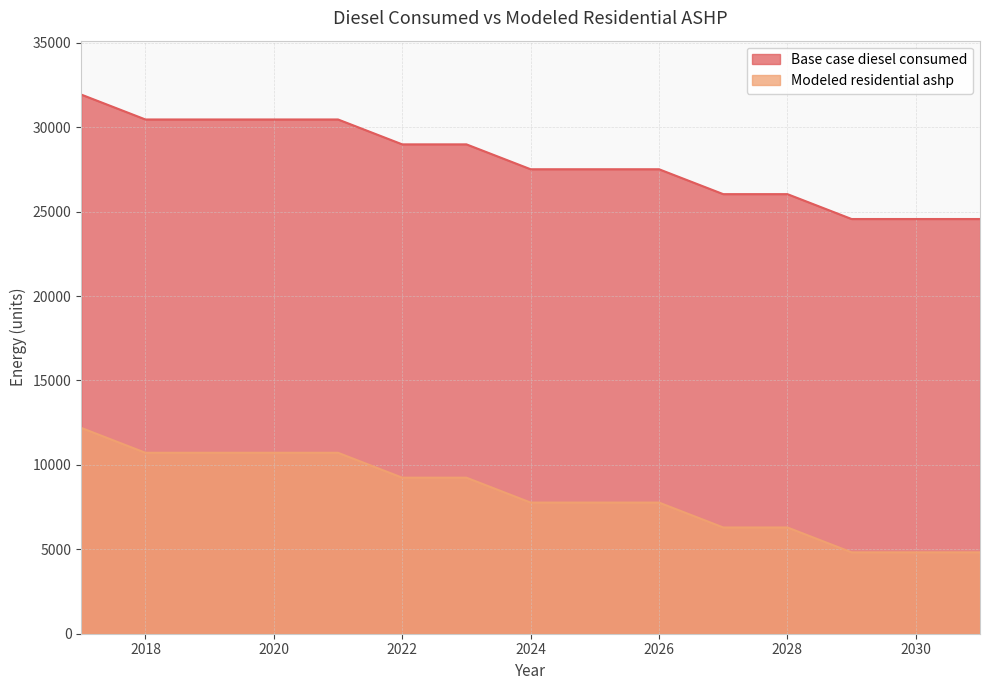

Which series has the largest total across all categories?

Base case diesel consumed